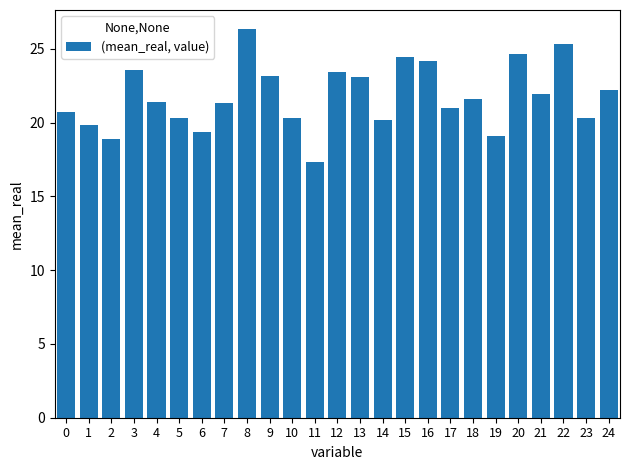

How many bars are there in total?

25